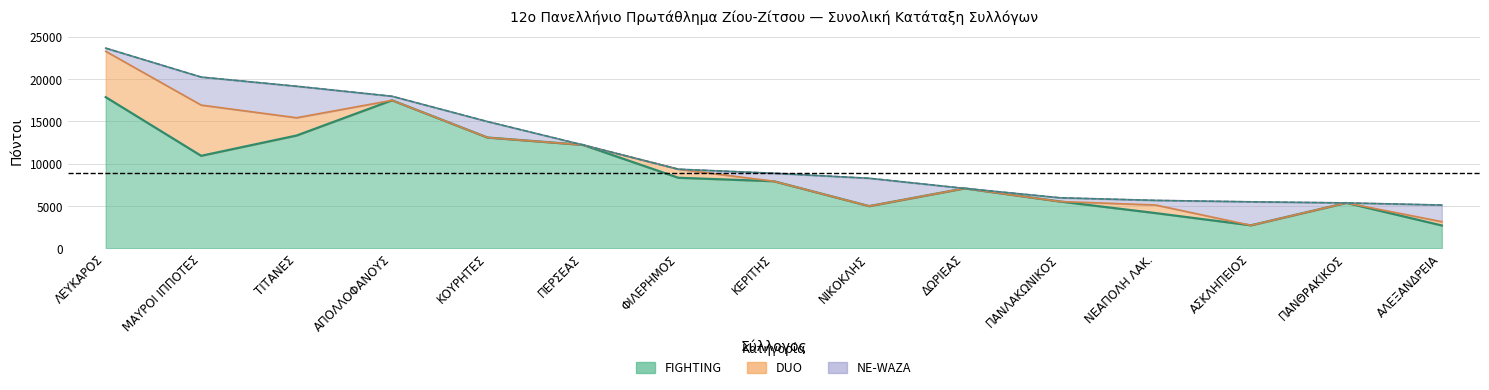

What is the maximum value shown in the chart?

23662